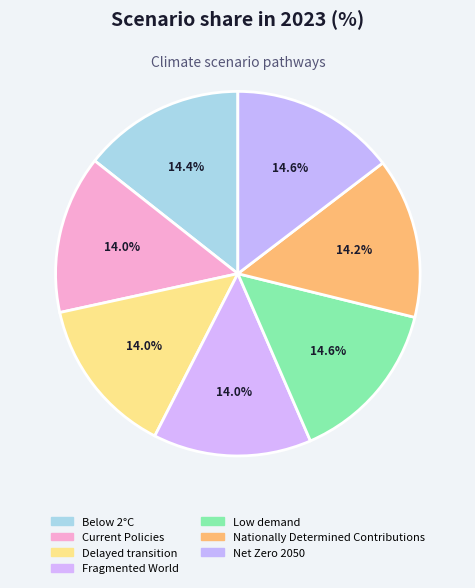

How many segments does this pie chart have?

7